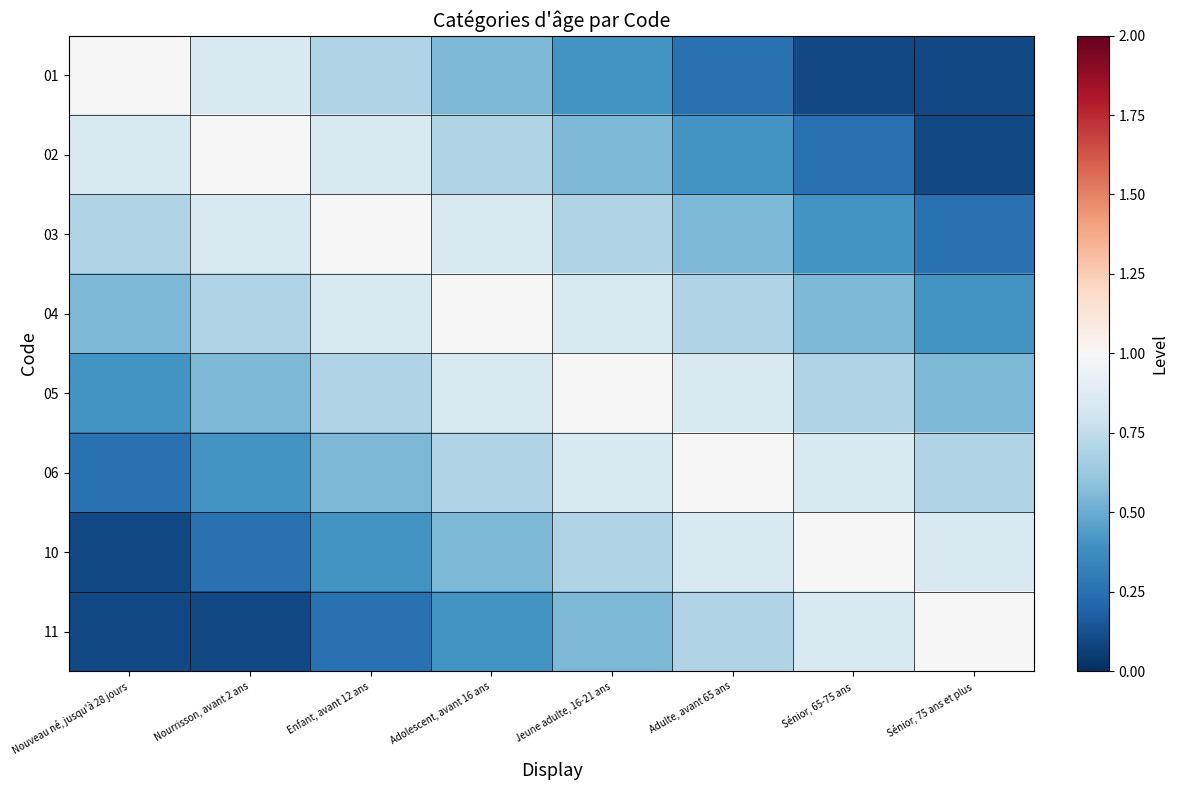

What is the spread (max minus min) of values at Nourrisson, avant 2 ans?

0.9